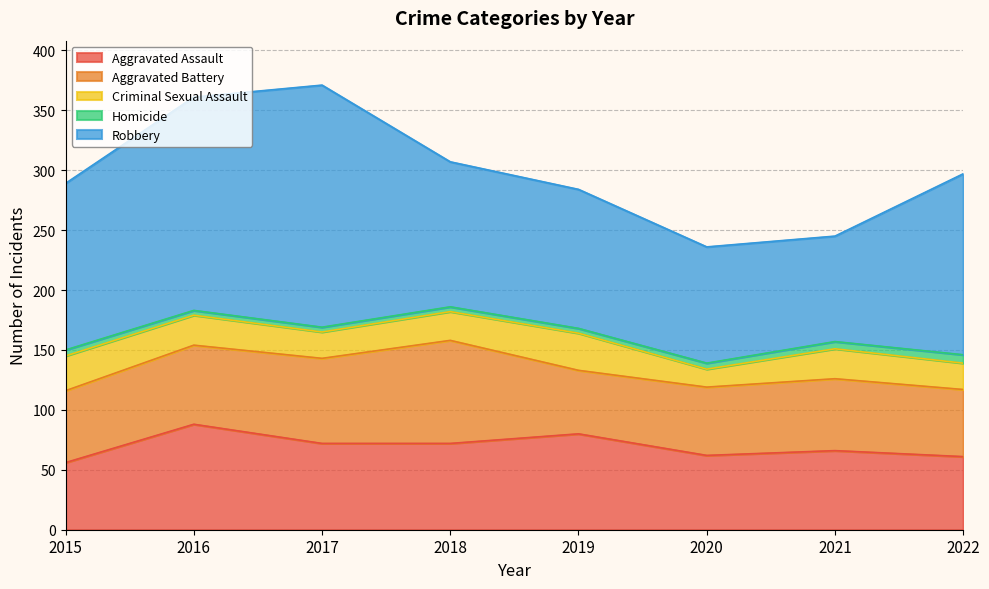

What is the greatest value displayed?

202